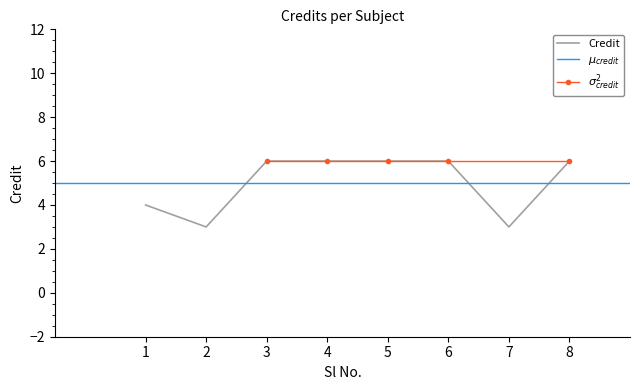

Which label corresponds to the smallest value in the chart?

2